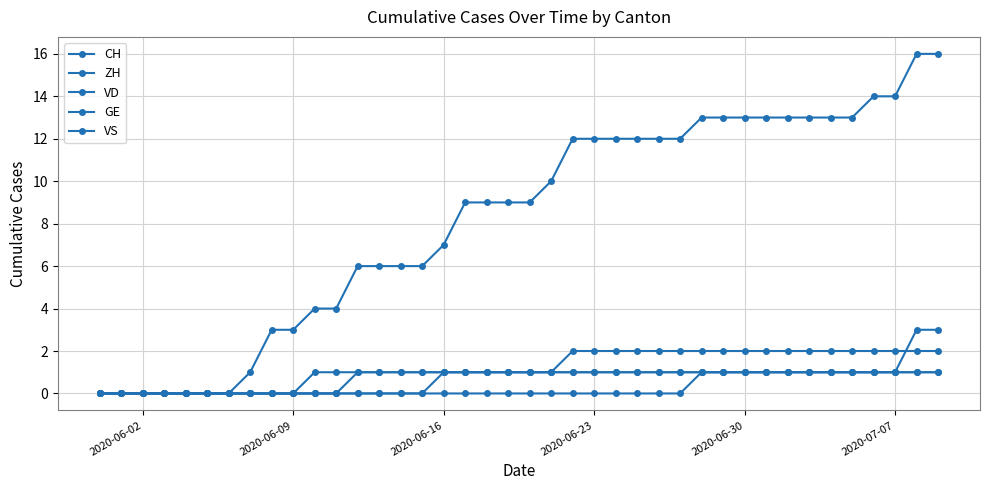

True or false: GE and VD intersect in this chart.

False